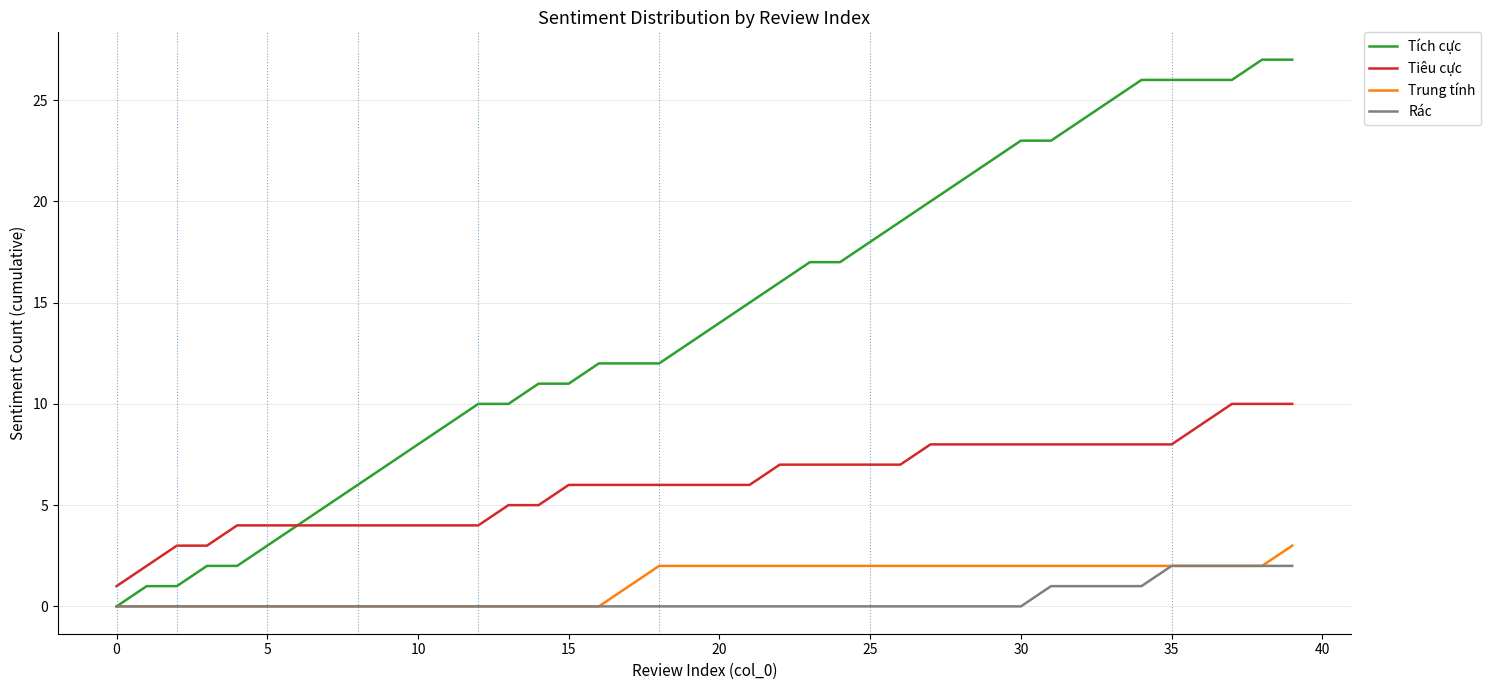

True or false: Tiêu cực and Rác intersect in this chart.

False